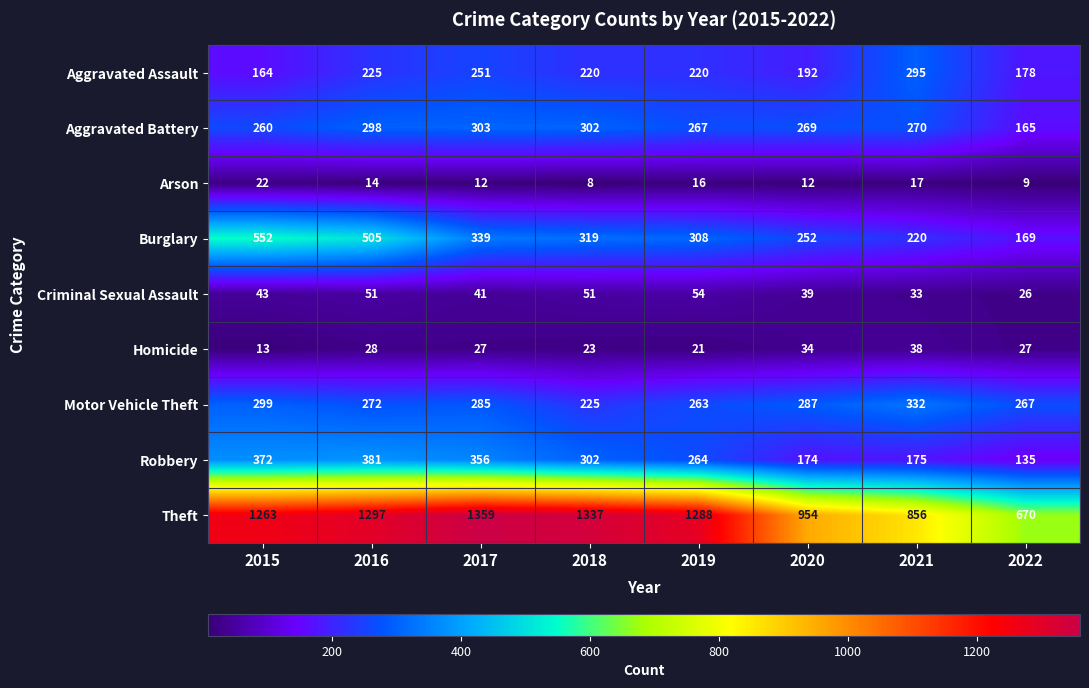

What is the maximum value shown in the chart?

1359